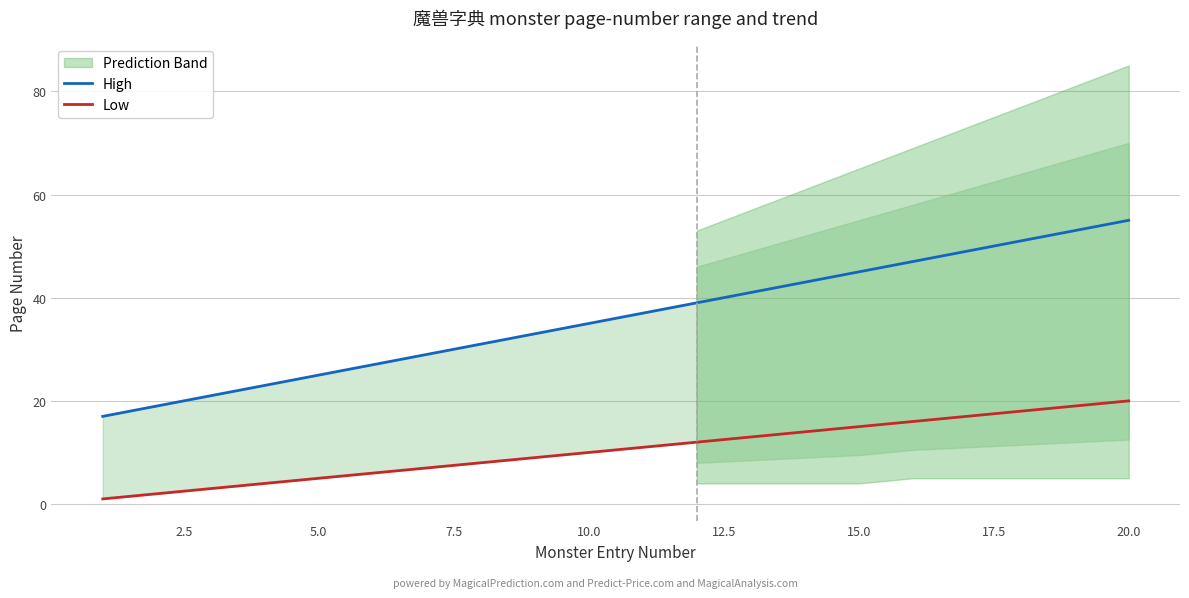

What is the highest value of the High series?

55